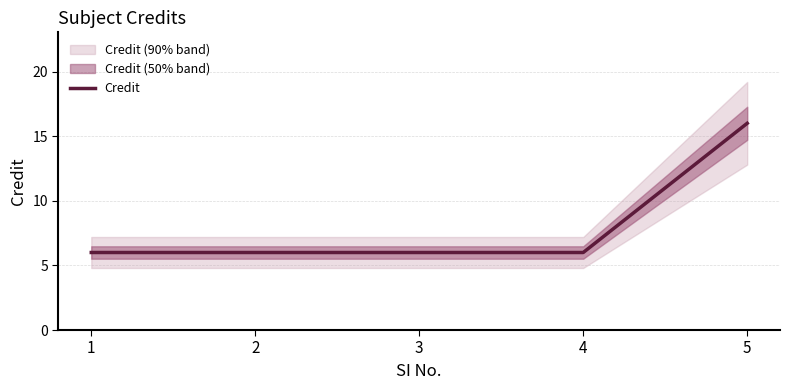

What is the minimum value shown in the chart?

6